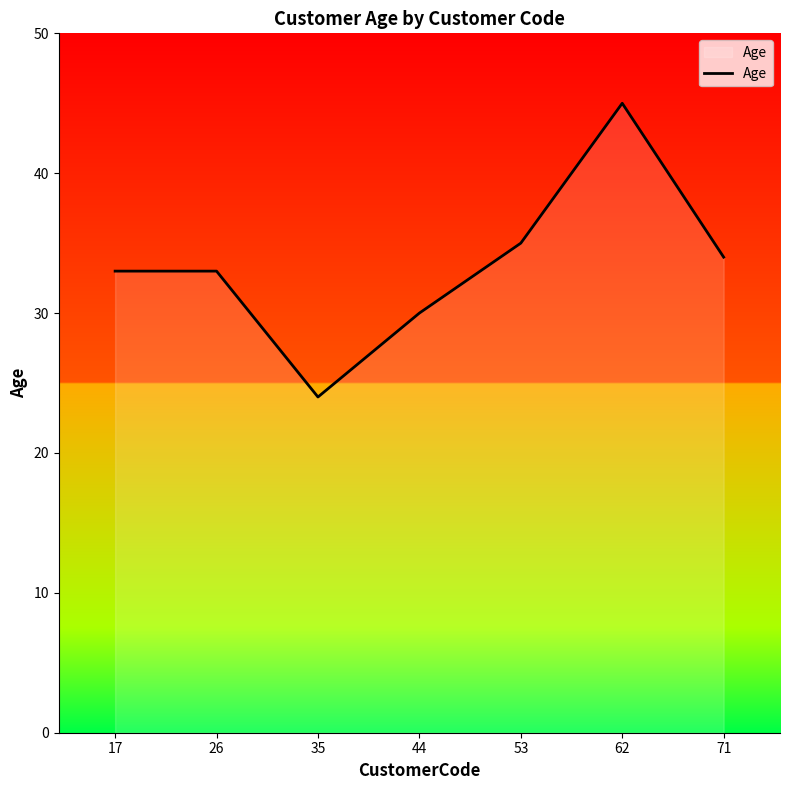

True or false: the data shows 52 at 17.

False